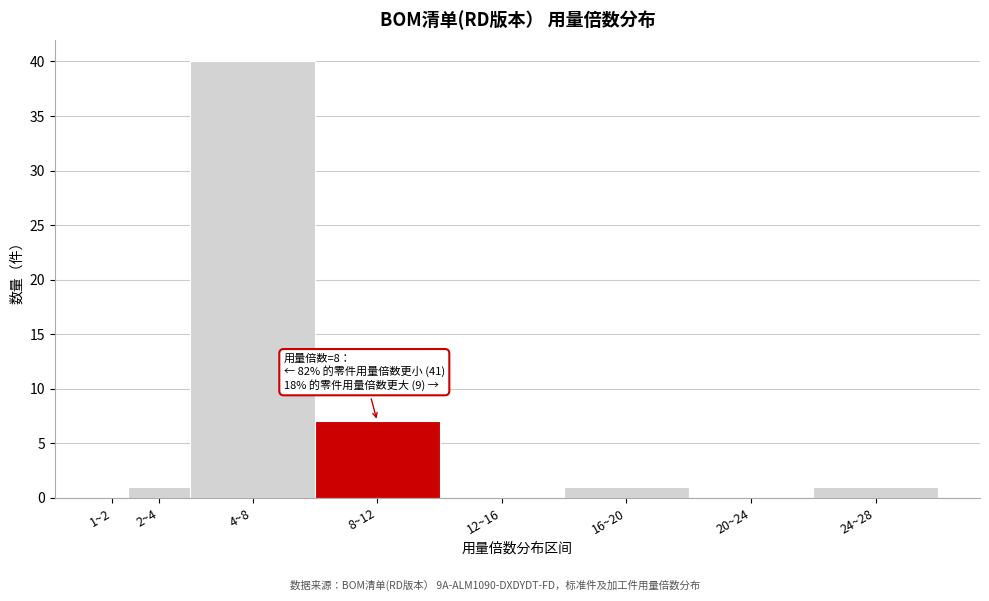

Reading left to right, extract all data points from this chart.

1~2=0	2~4=1	4~8=40	8~12=7	12~16=0	16~20=1	20~24=0	24~28=1